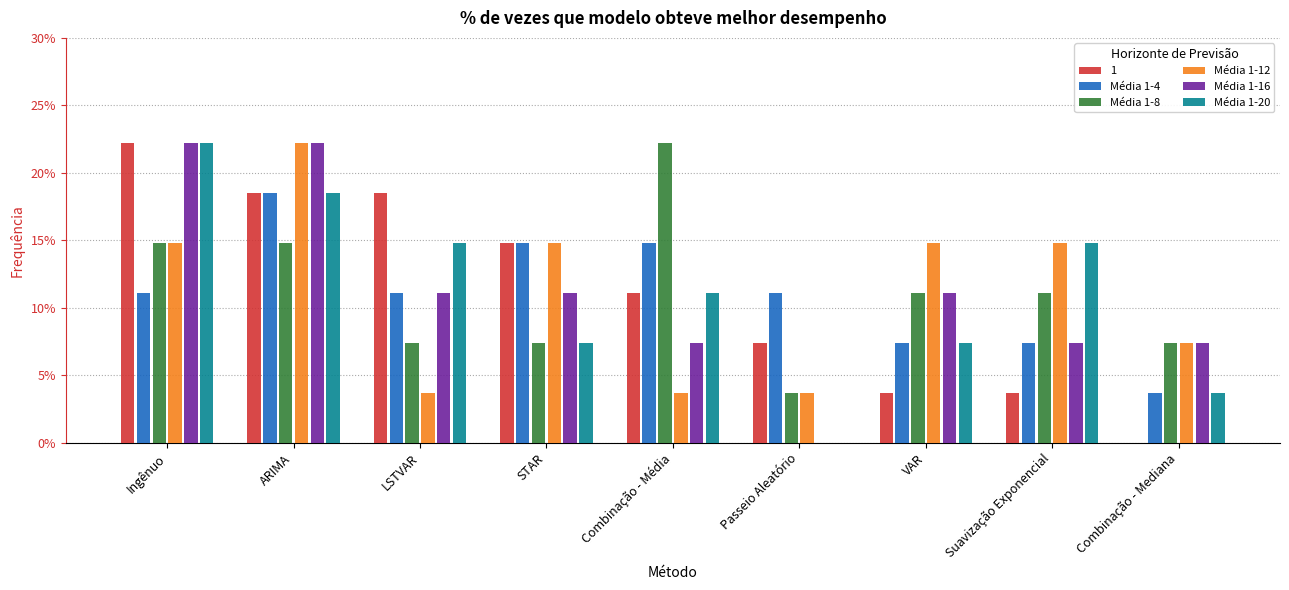

What is the sum of all Média 1-16 values?

1.0